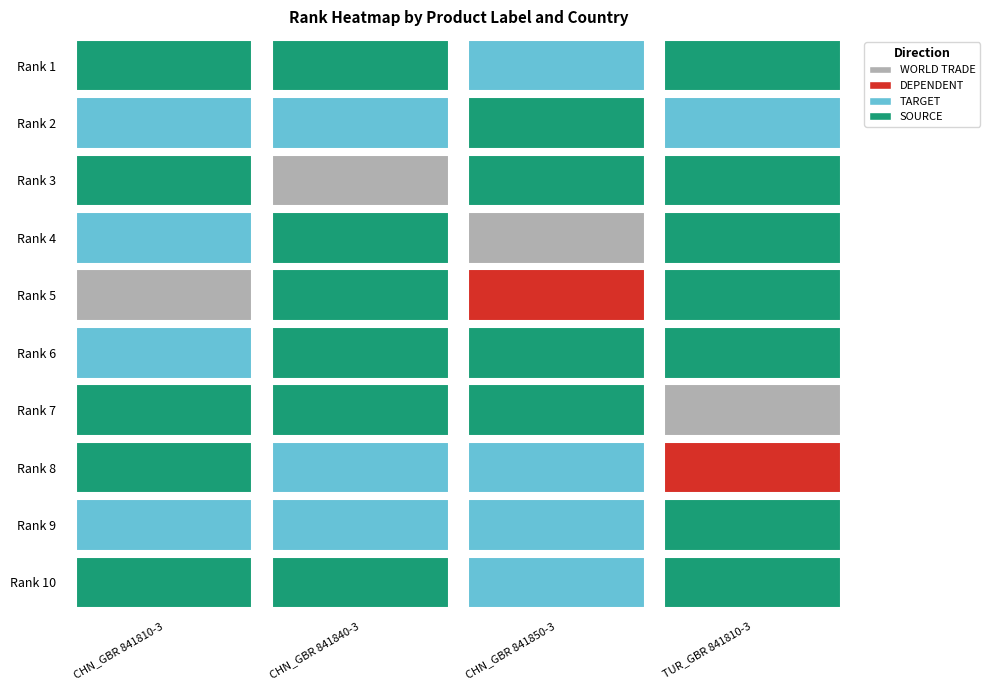

List the series in order of their peak value, lowest first.

CHN_GBR 841810-3, CHN_GBR 841840-3, CHN_GBR 841850-3, TUR_GBR 841810-3